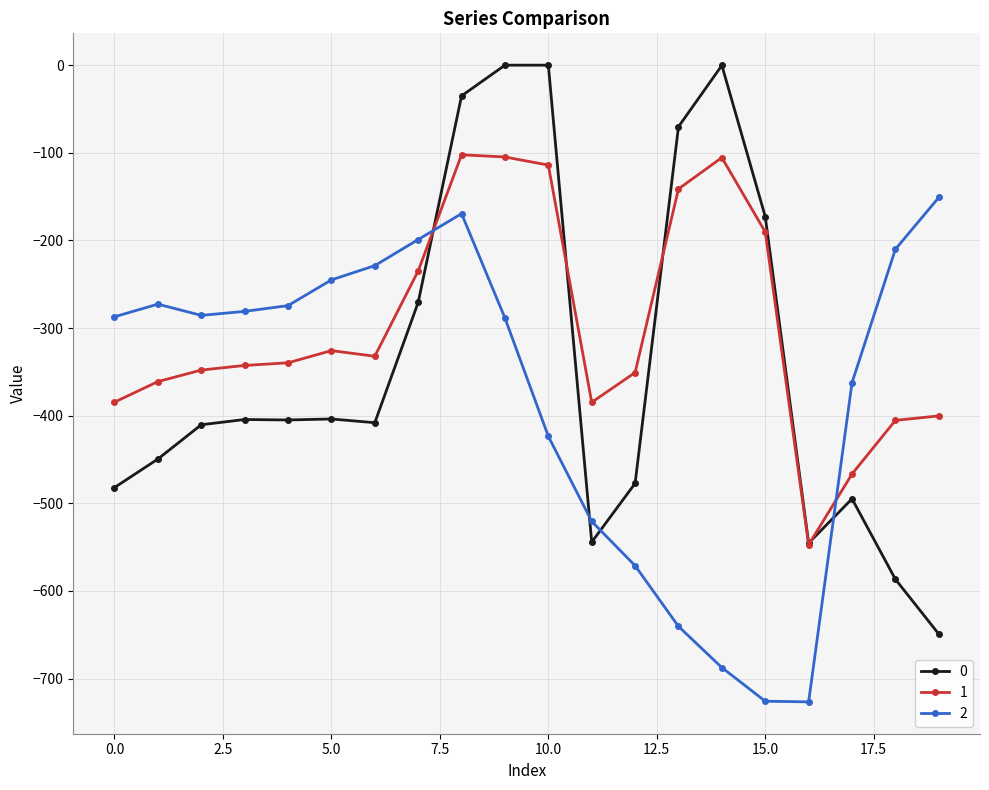

True or false: 2 has more than 0 points higher than both neighbors.

True